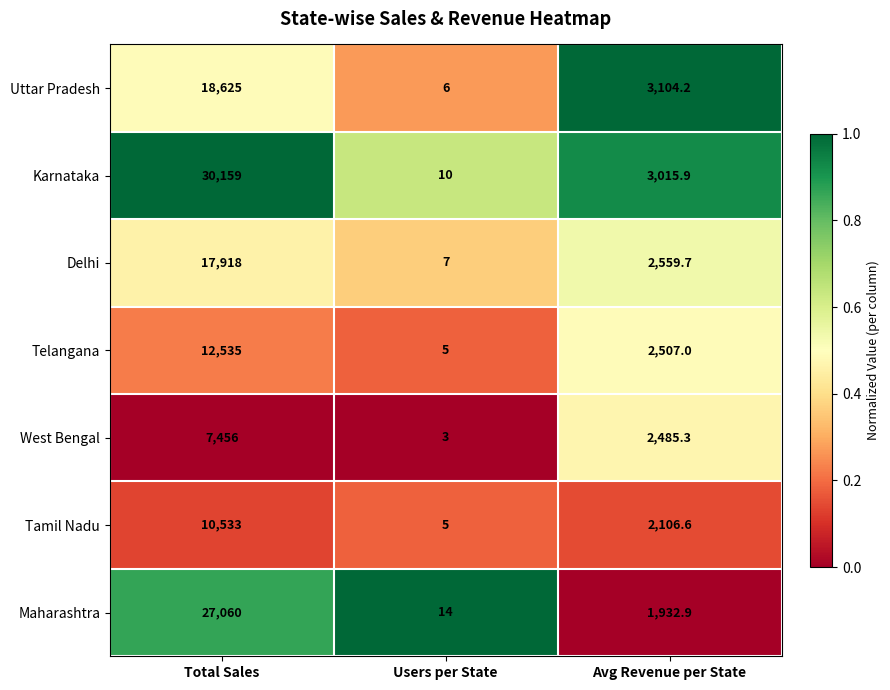

What is the difference between the maximum and second lowest values in the West Bengal series?

4970.7